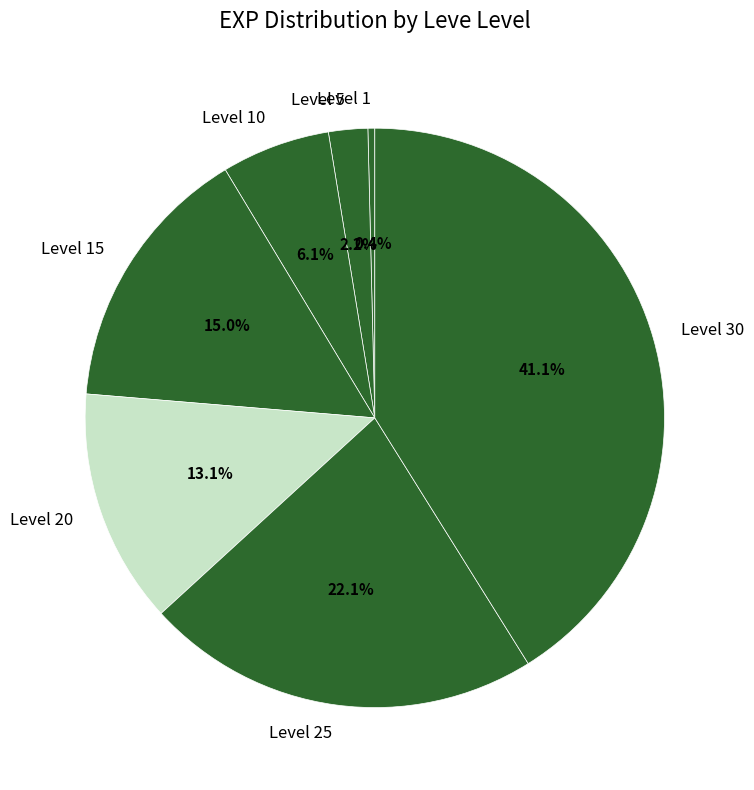

Does Level 15 represent more than half of the total?

No